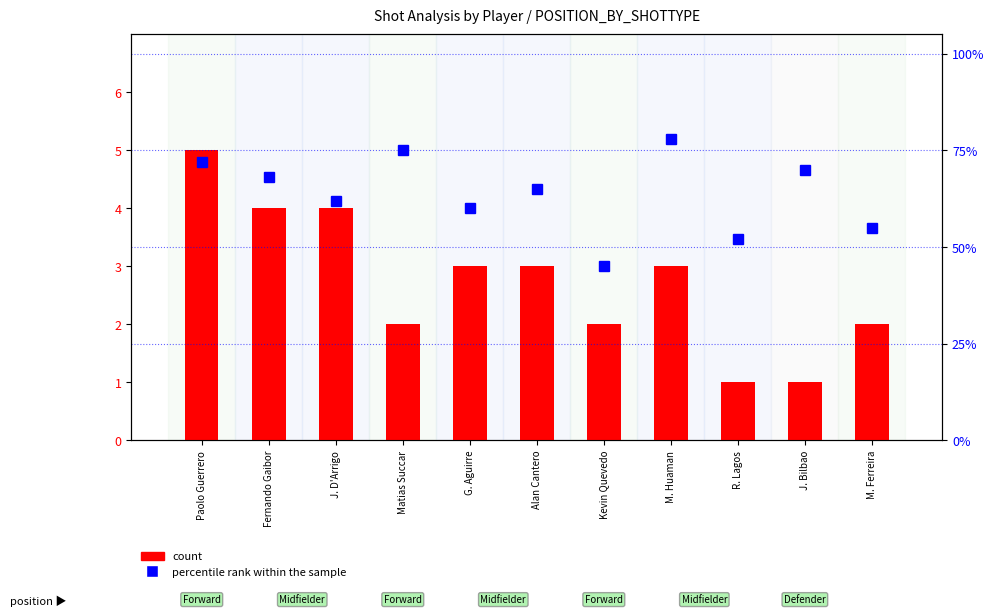

Are the bars grouped side by side (vs. stacked)?

Yes